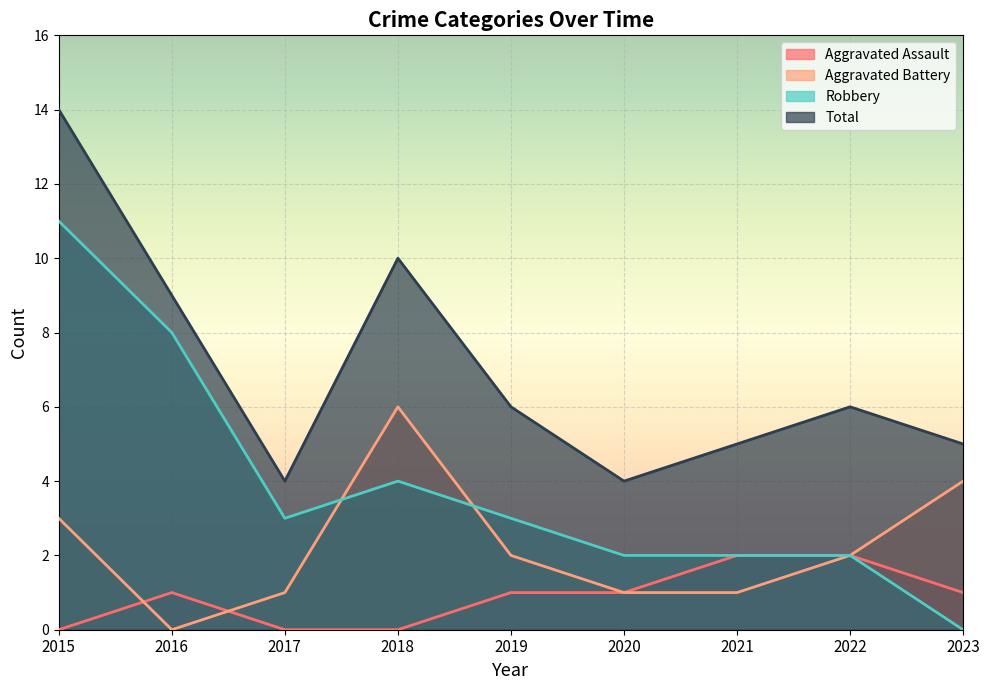

True or false: Aggravated Assault has more than 1 points higher than both neighbors.

False